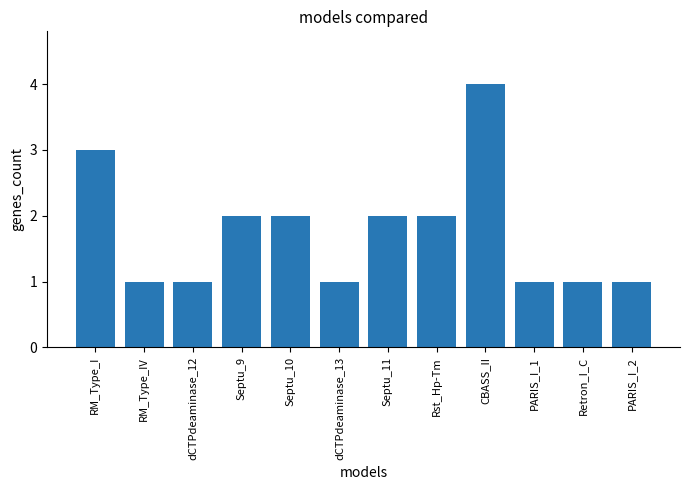

Where does the data first go above 2?

RM_Type_I